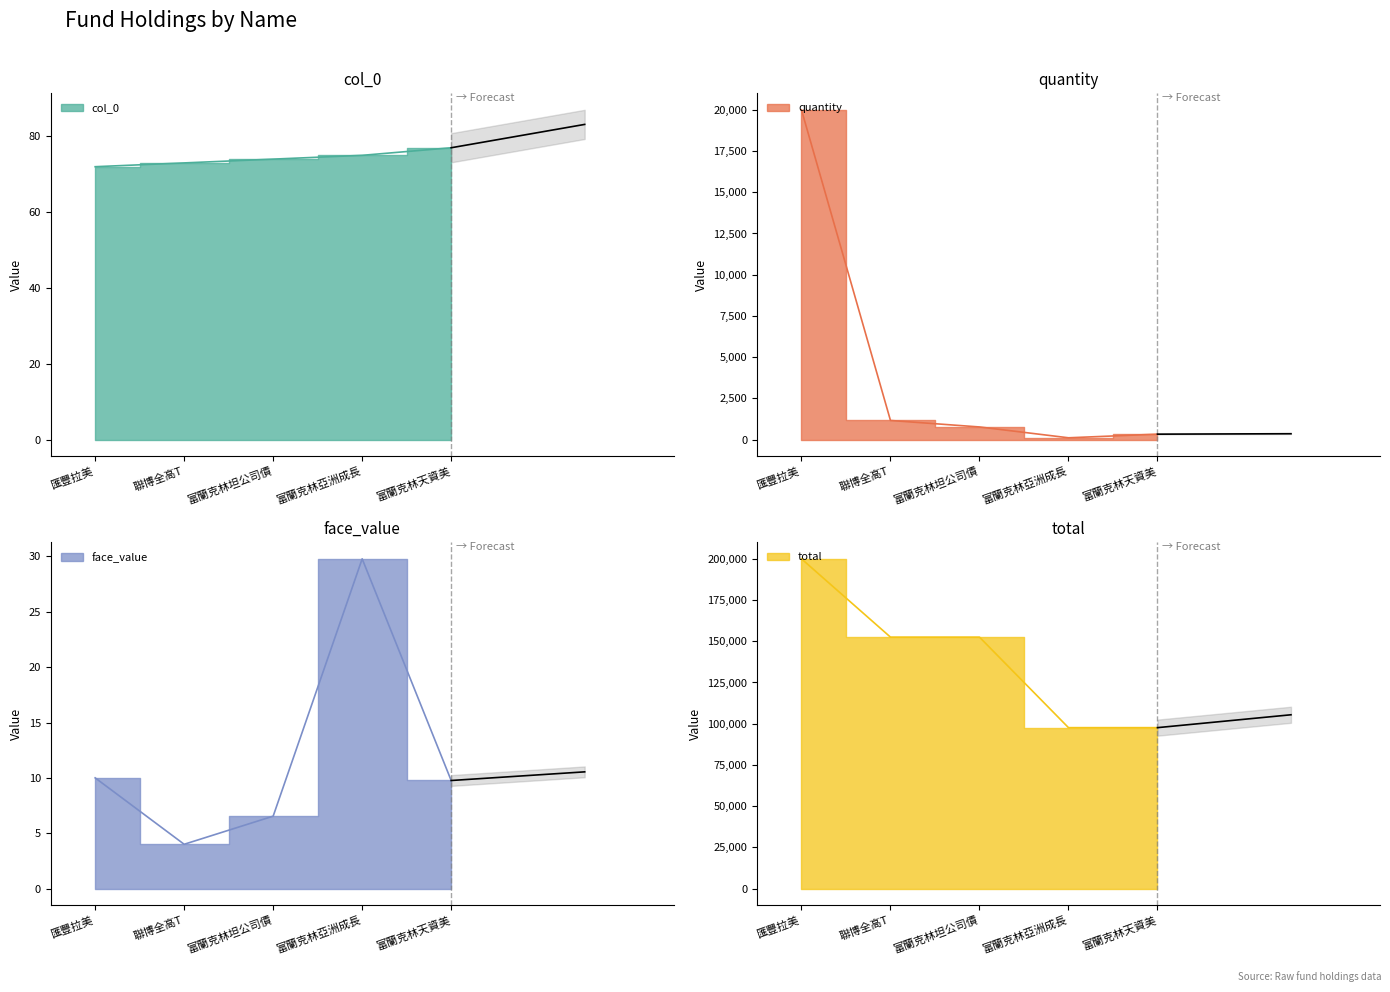

What is the difference between the highest and lowest values at 匯豐拉美?

199990.0